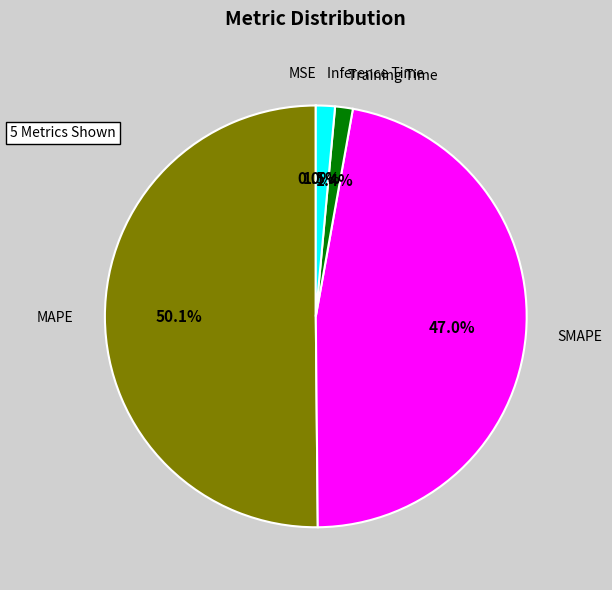

Between MAPE and Training Time, which is larger?

MAPE